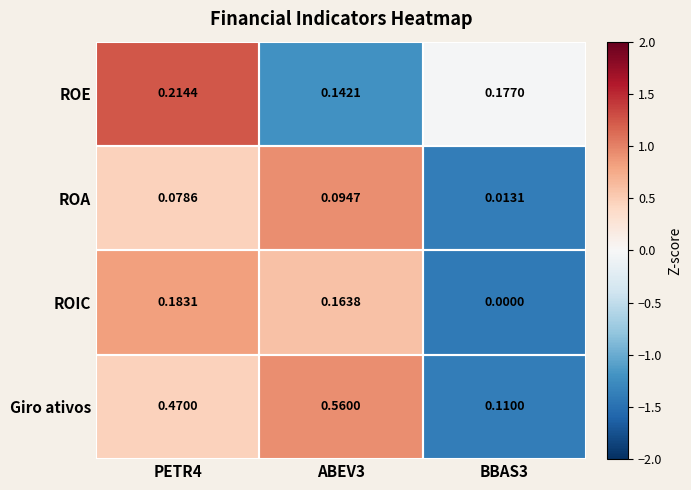

Which series has the largest range (max minus min)?

Giro ativos